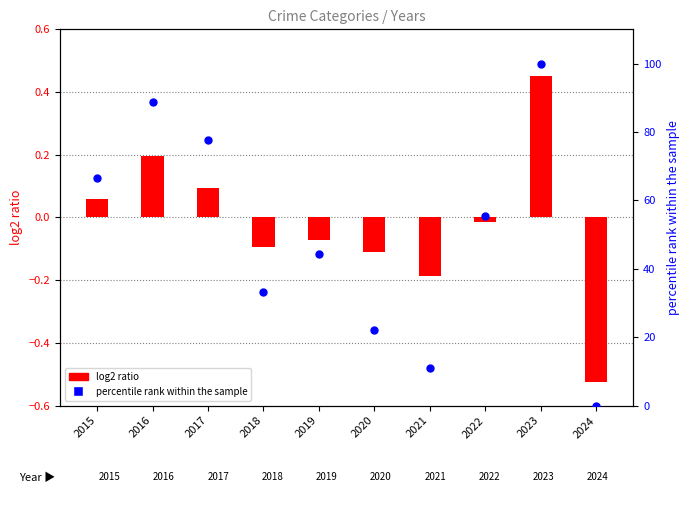

What is the total value across all series at 2024?

-0.5